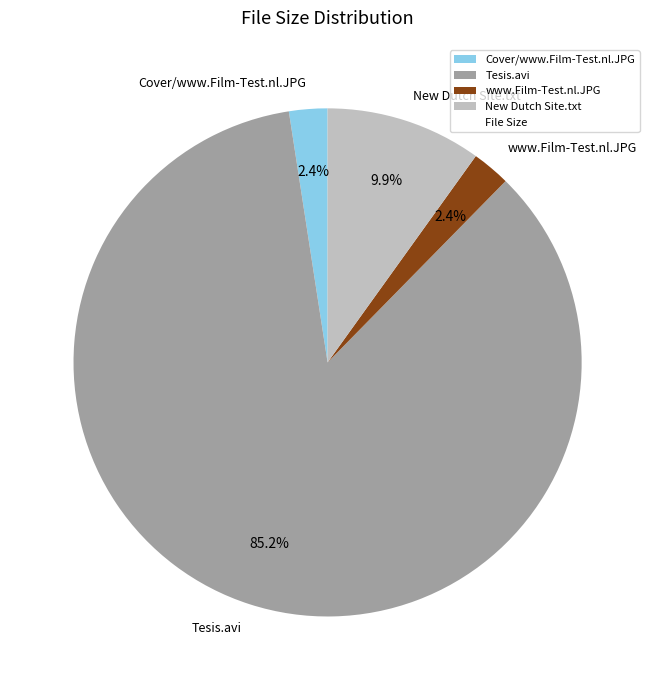

Which category accounts for the majority?

Tesis.avi